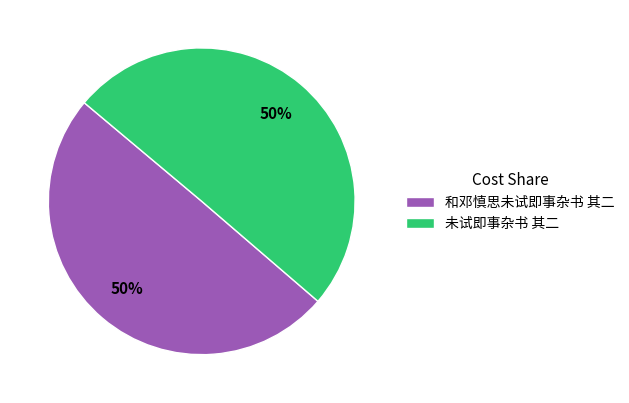

What is the ratio of the value at 未试即事杂书 其二 to the value at 和邓慎思未试即事杂书 其二?

1.0